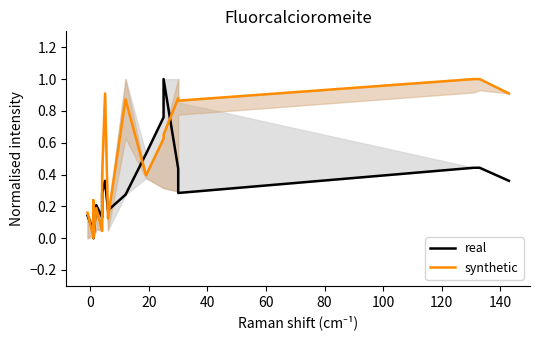

How many lines are shown in the chart?

2